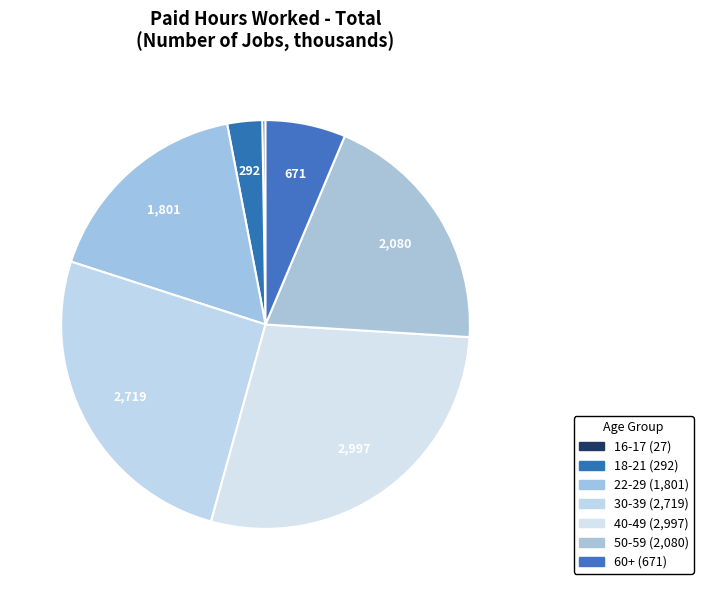

To the nearest percent, what is the difference between the largest and smallest slice percentages?

28%